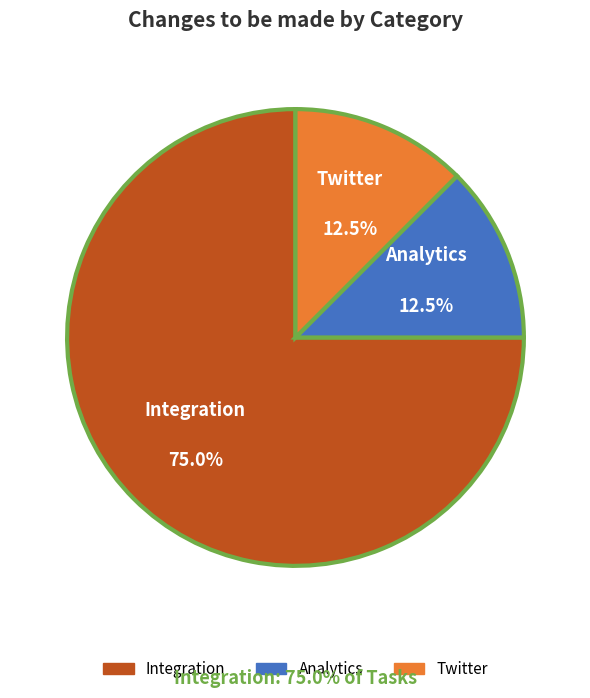

How many slices are in this pie chart?

3